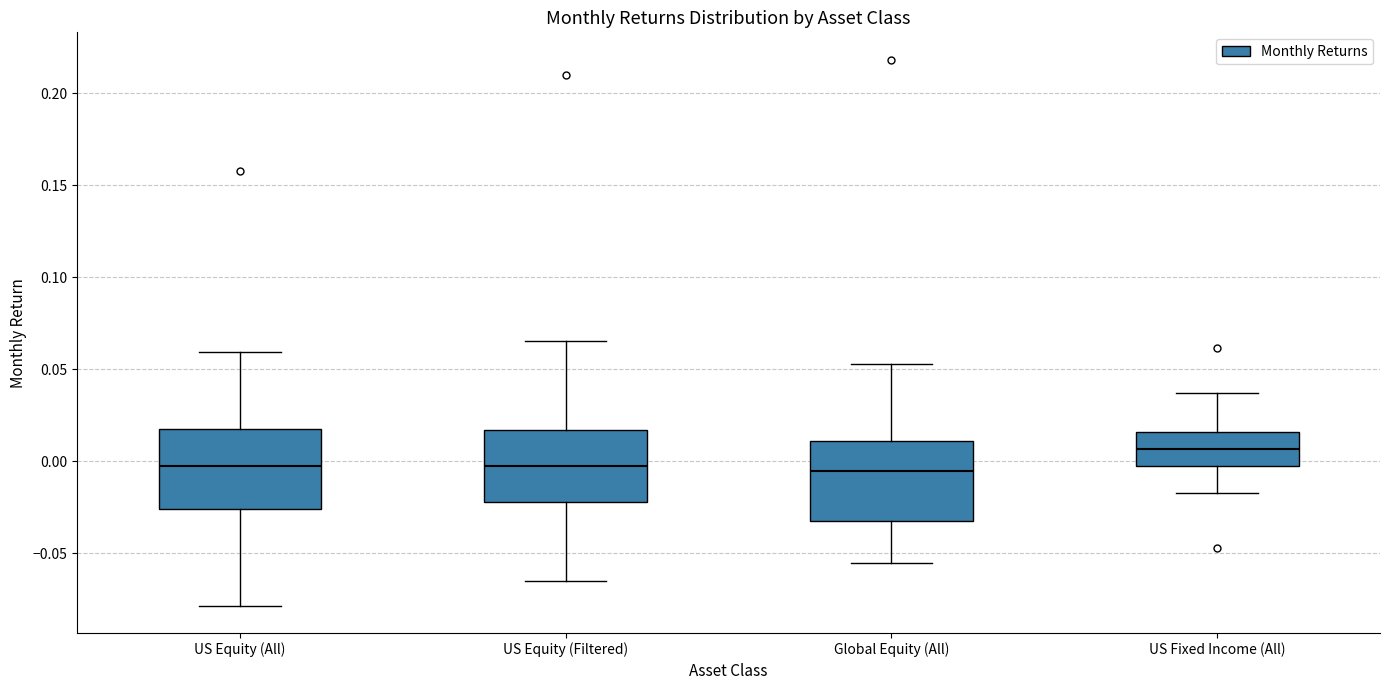

Reading left to right, transcribe this box plot: for each box, give where its median line is, the range the box spans, and where its two whiskers end, as read against the y-axis. The values are not printed on the chart, so give them approximately, as read against the axis.

US Equity (All): median -0.005, box -0.025 to 0.020, whiskers -0.080 to 0.060
US Equity (Filtered): median -0.005, box -0.020 to 0.015, whiskers -0.065 to 0.065
Global Equity (All): median -0.005, box -0.035 to 0.010, whiskers -0.055 to 0.055
US Fixed Income (All): median 0.005, box 0.000 to 0.015, whiskers -0.015 to 0.035